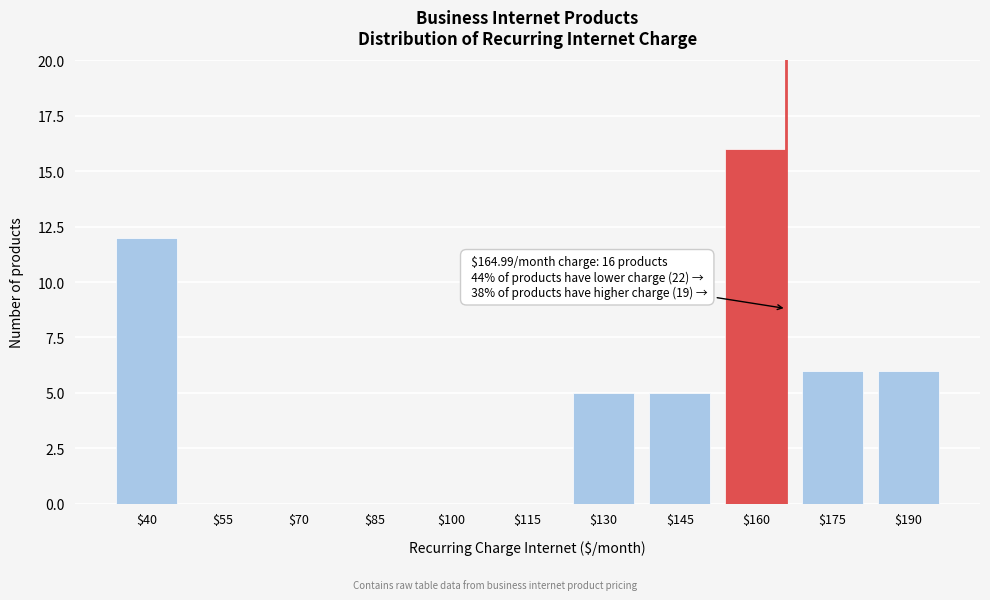

What is the greatest value displayed?

16